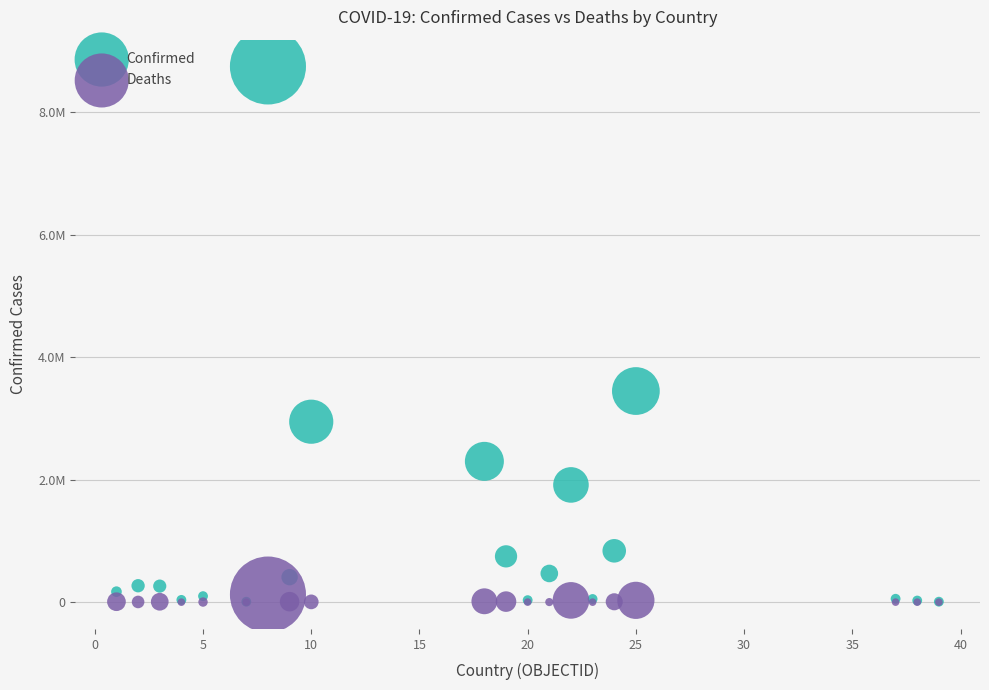

Which series has the largest Y range (max minus min)?

Confirmed